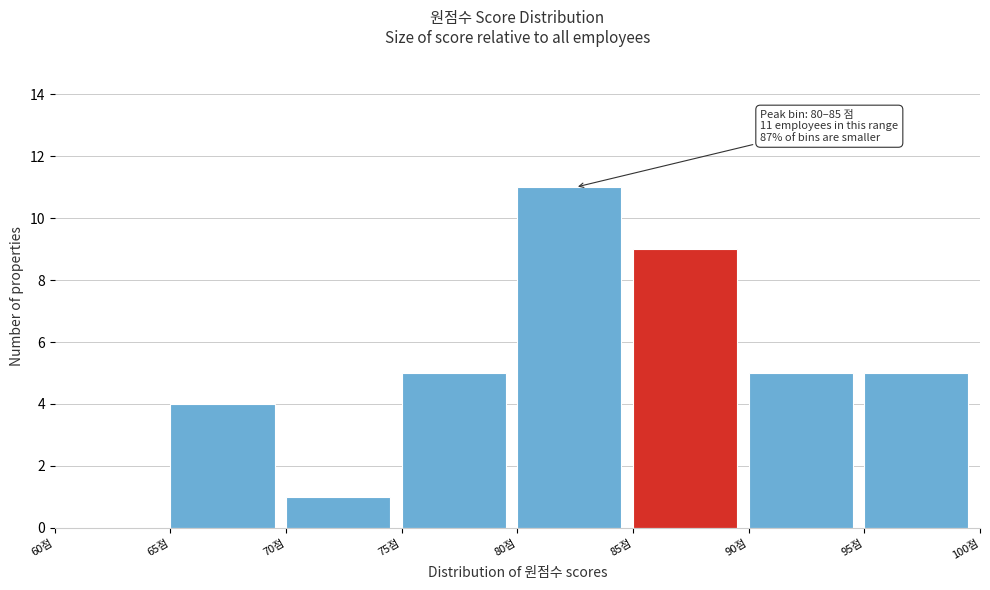

Which range on the x-axis has the tallest bar?

80 to 85